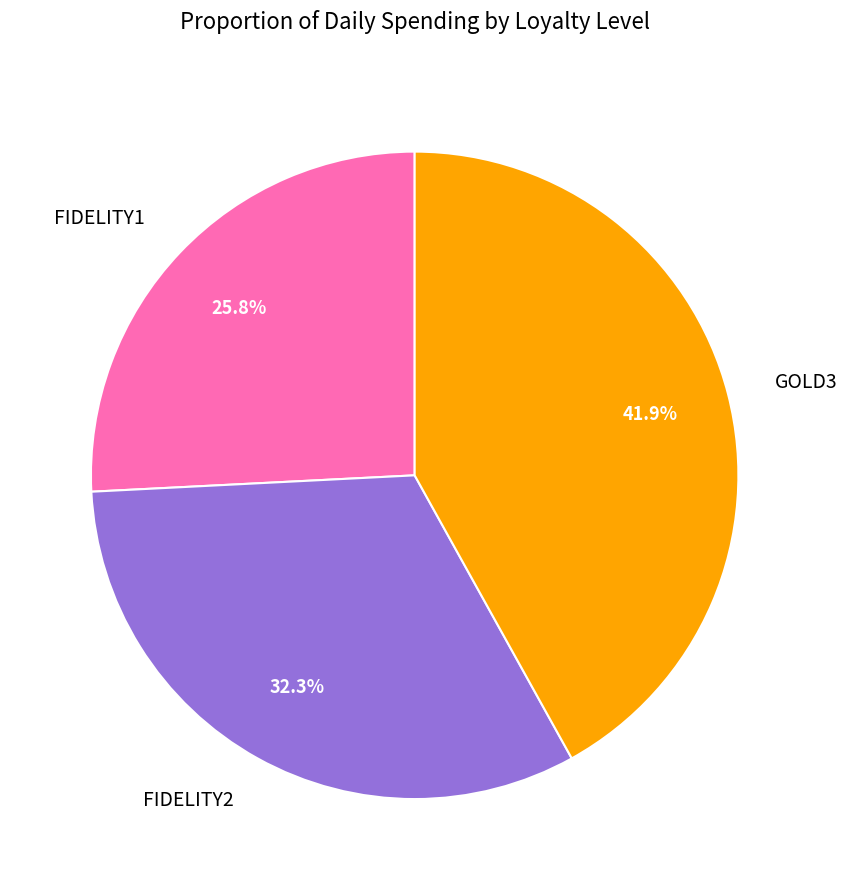

What percentage is the FIDELITY2 slice, to the nearest percent?

32%